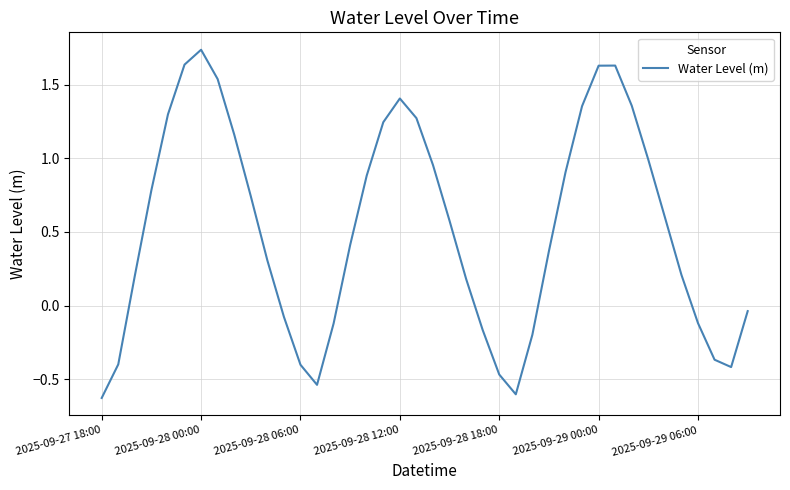

Reading left to right, what are all the values shown in this chart?

-0.6	-0.4	0.2	0.8	1.3	1.6	1.7	1.5	1.2	0.7	0.3	-0.1	-0.4	-0.5	-0.1	0.4	0.9	1.2	1.4	1.3	1.0	0.6	0.2	-0.2	-0.5	-0.6	-0.2	0.4	0.9	1.4	1.6	1.6	1.4	1.0	0.6	0.2	-0.1	-0.4	-0.4	-0.0